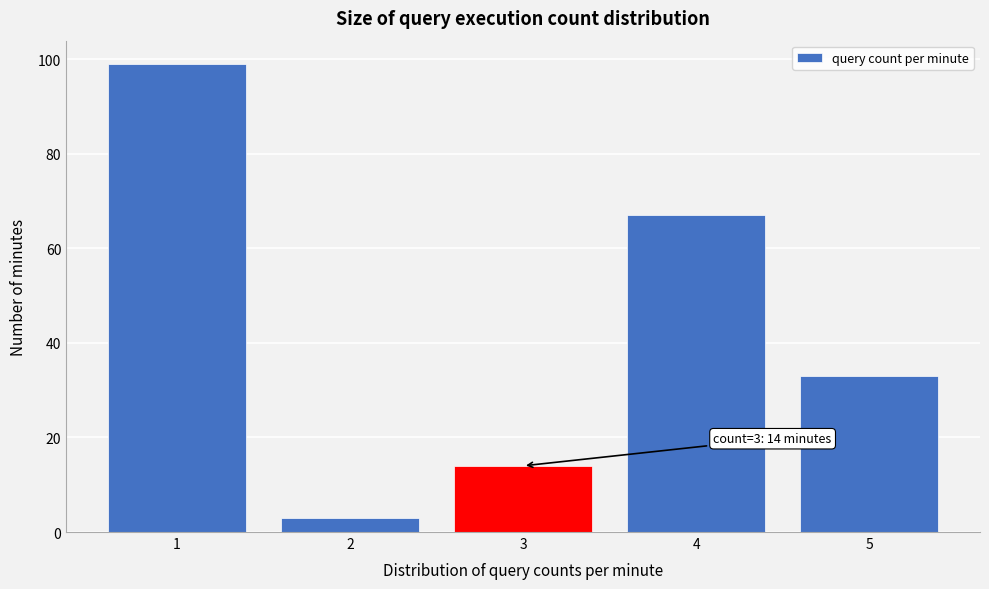

Which range on the x-axis has the tallest bar?

0.5 to 1.5